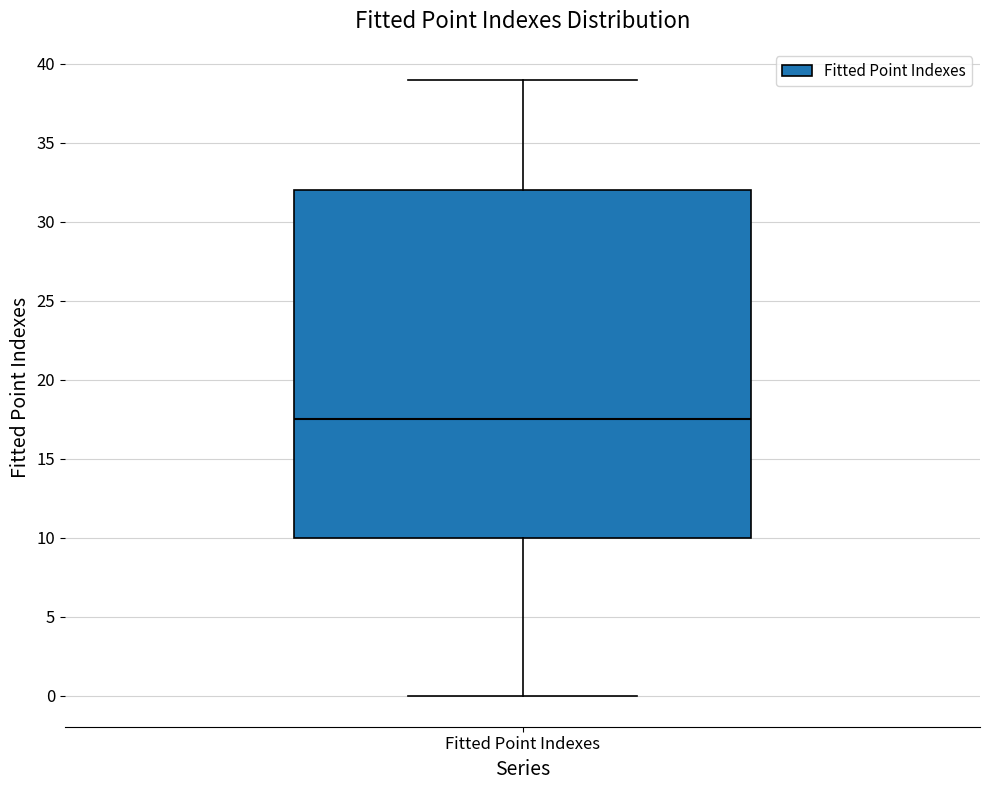

Read this box plot against the y-axis: the position of the median line, the range covered by the box, and the ends of both whiskers. The values are not printed on the chart, so give them approximately, as read against the axis.

median 17.5, box 10.0 to 32.0, whiskers 0.0 to 39.0